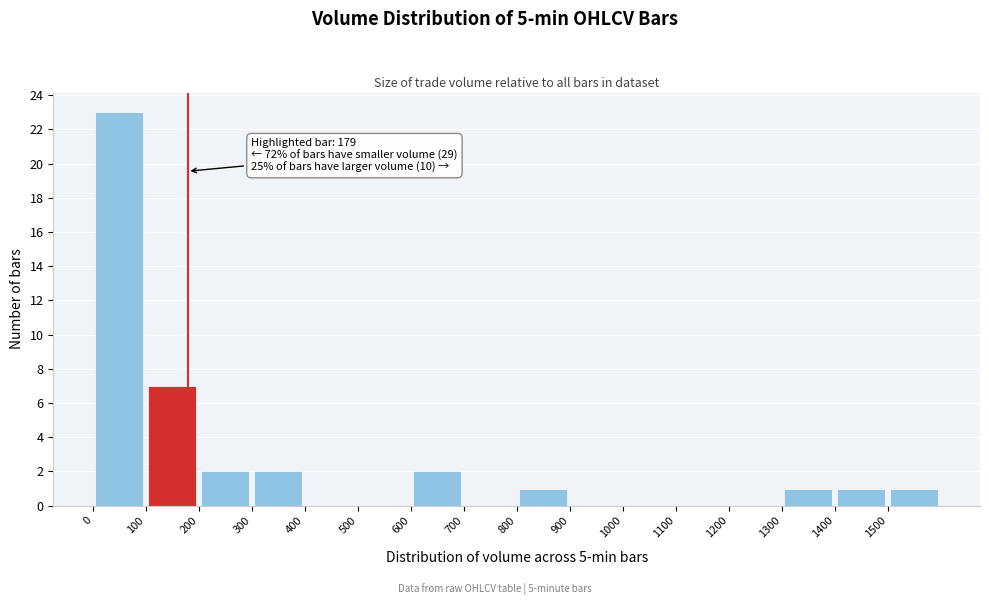

Over which range of the x-axis is the bar tallest?

0 to 100